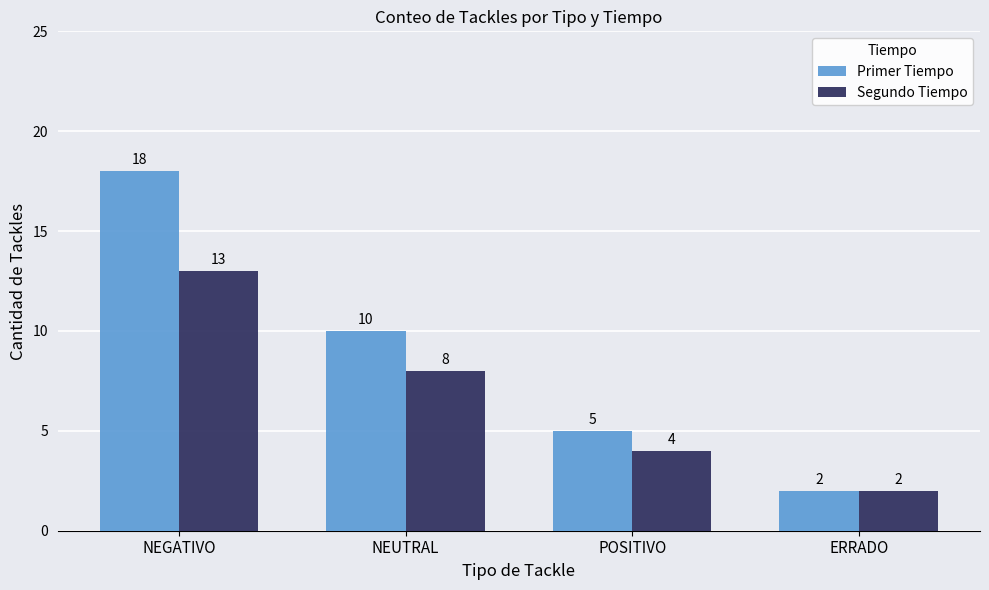

What is the lowest value of the Segundo Tiempo series?

2